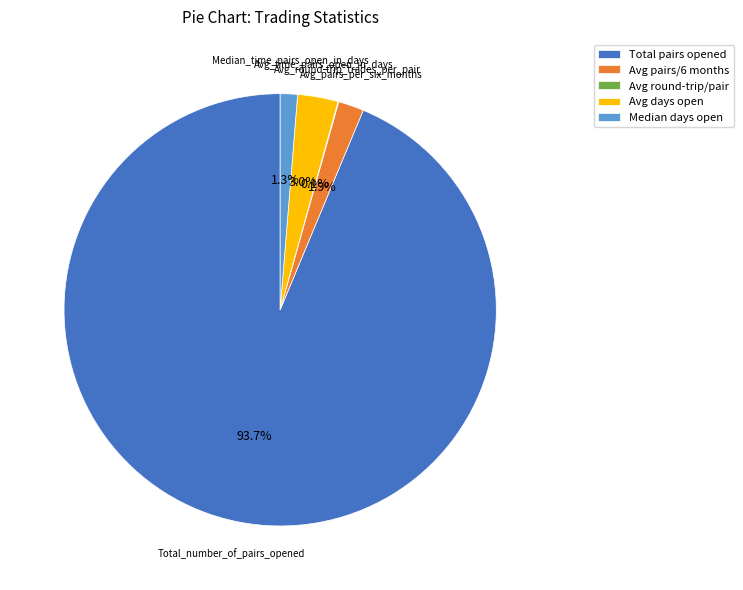

Approximately how many times larger is the value at Median days open compared to Avg days open?

0.4